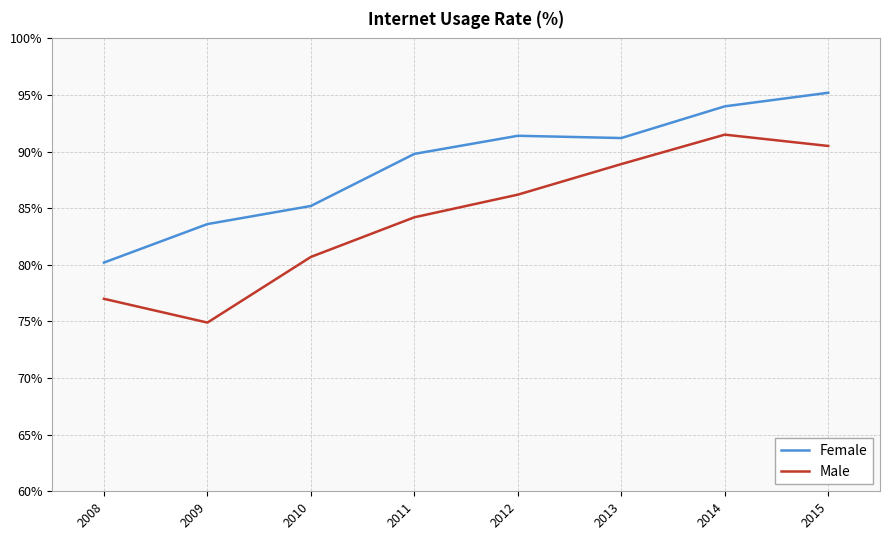

What are all the series names shown in the legend?

Female, Male